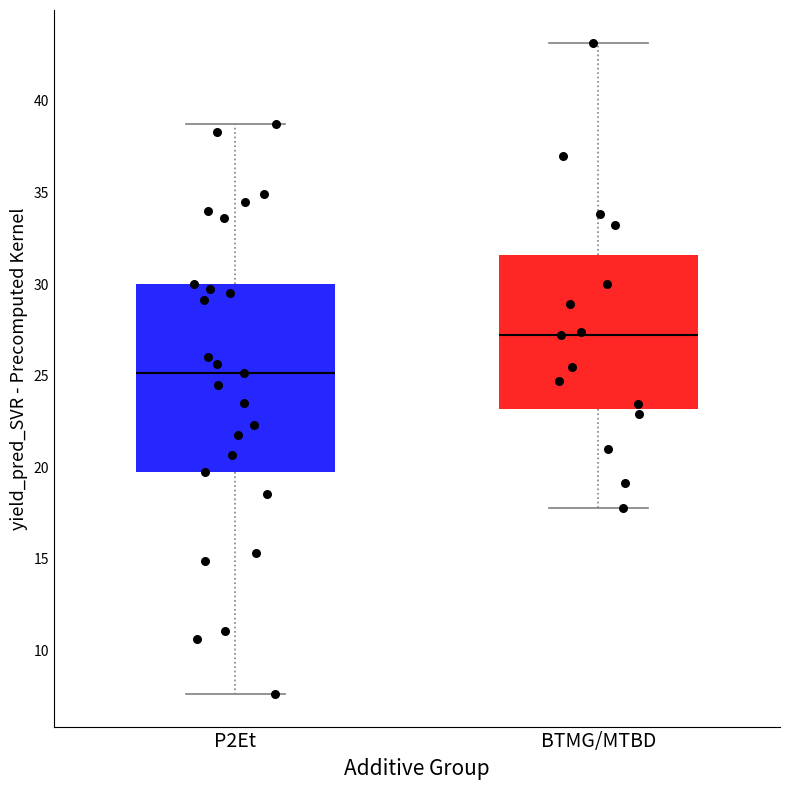

Where does the lower whisker of the box for BTMG/MTBD end on the y-axis? The values are not printed on the chart, so give them approximately, as read against the axis.

18.0